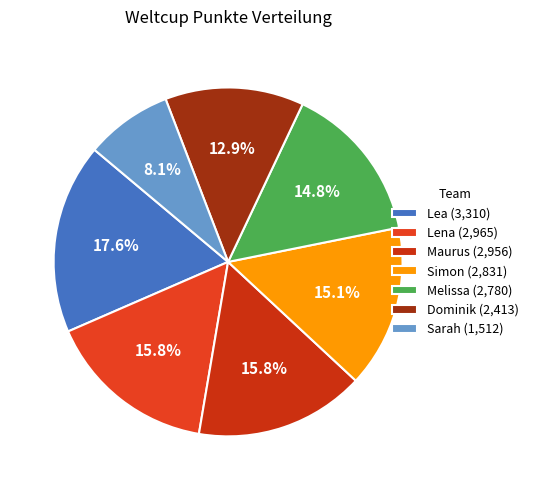

To the nearest percent, what is the difference between the Simon and Dominik slice percentages?

2%